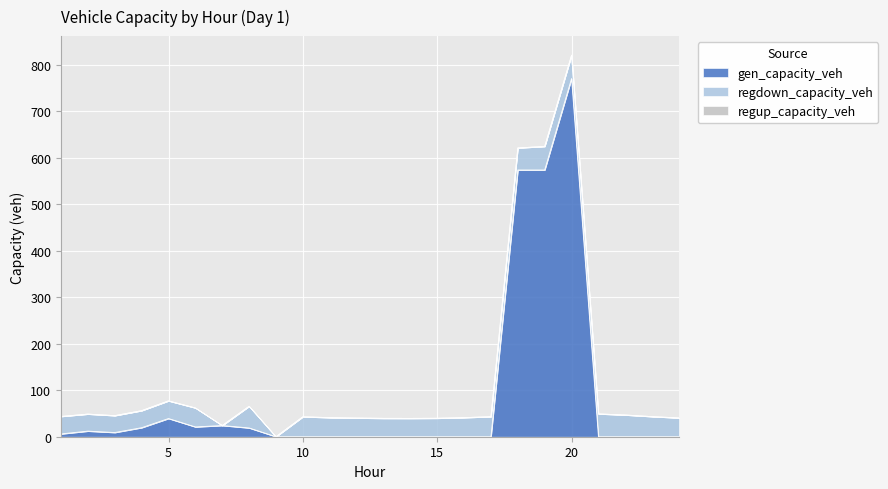

The value of regdown_capacity_veh at 8 is 26.7. True or false?

False